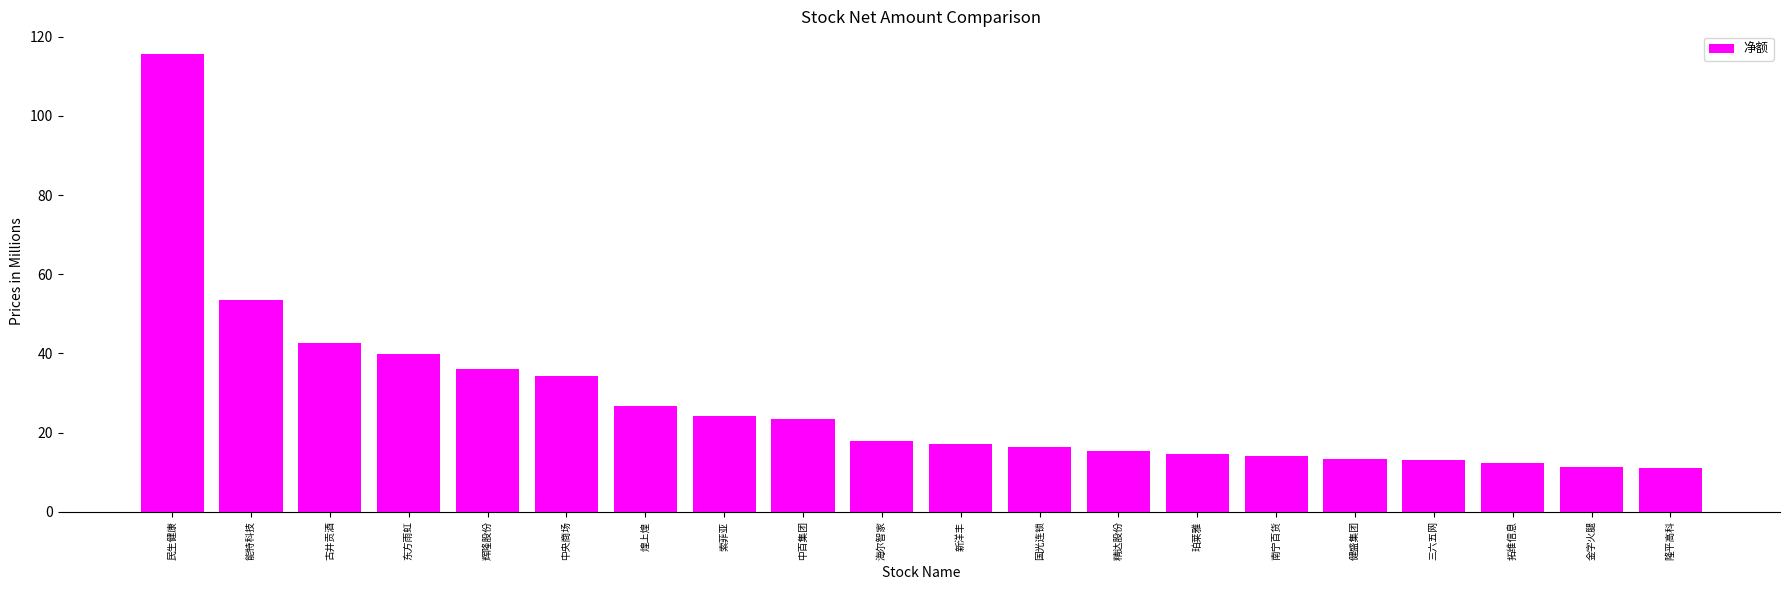

What is the sum of all values?

553.2